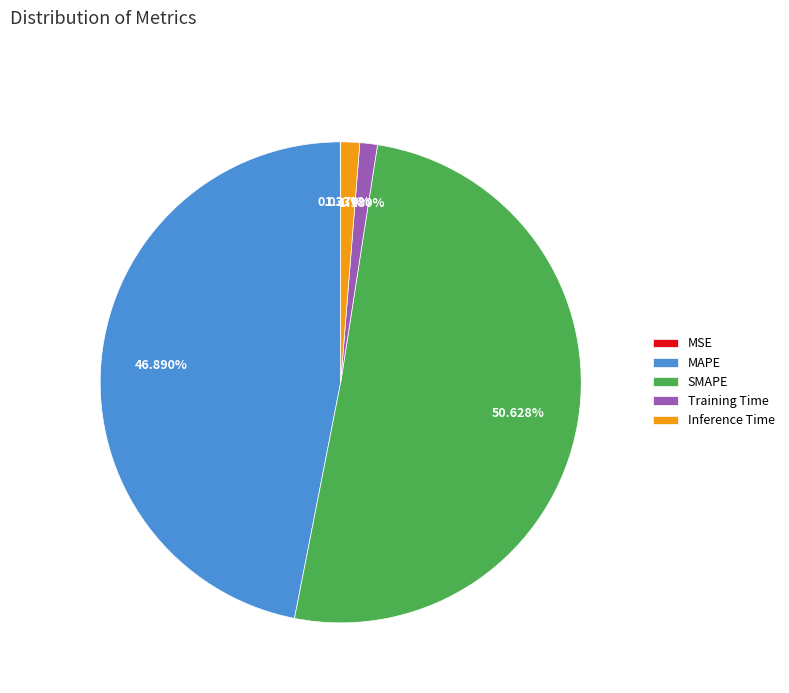

What is the largest slice in the pie chart?

SMAPE